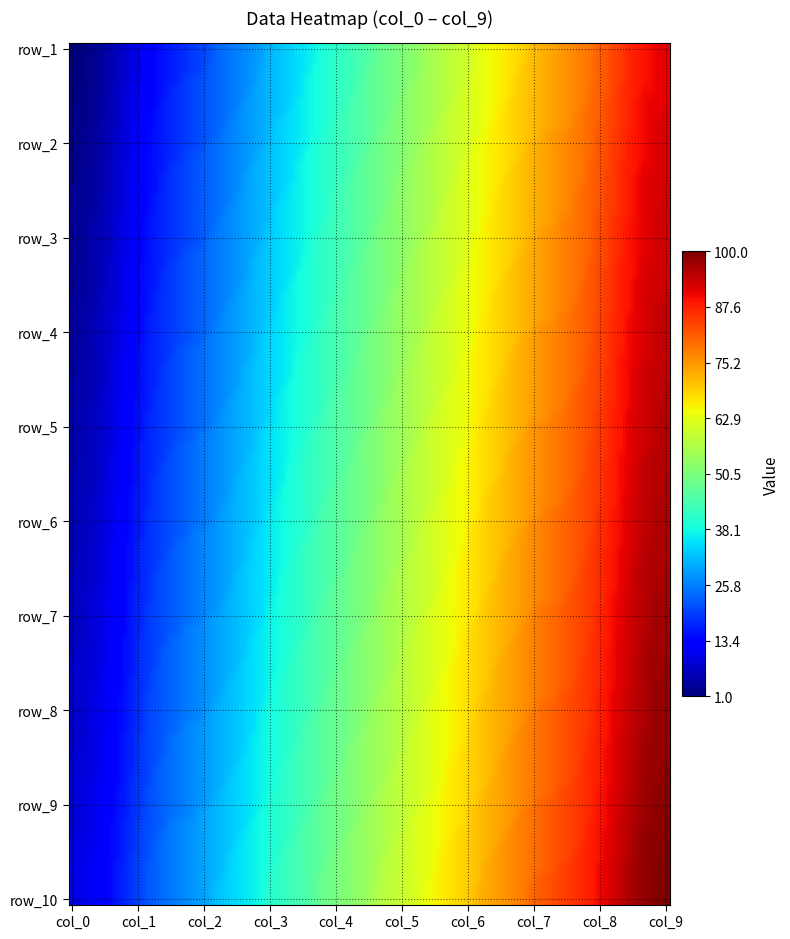

List the series in order of their peak value, lowest first.

row_1, row_2, row_3, row_4, row_5, row_6, row_7, row_8, row_9, row_10